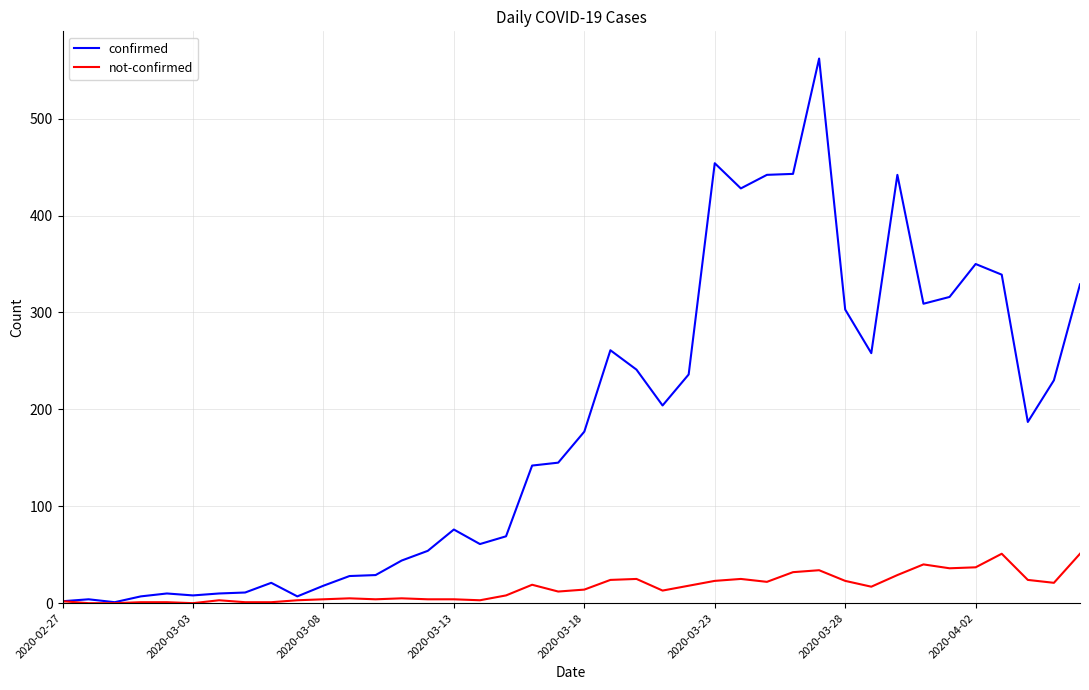

What is the maximum value shown in the chart?

562